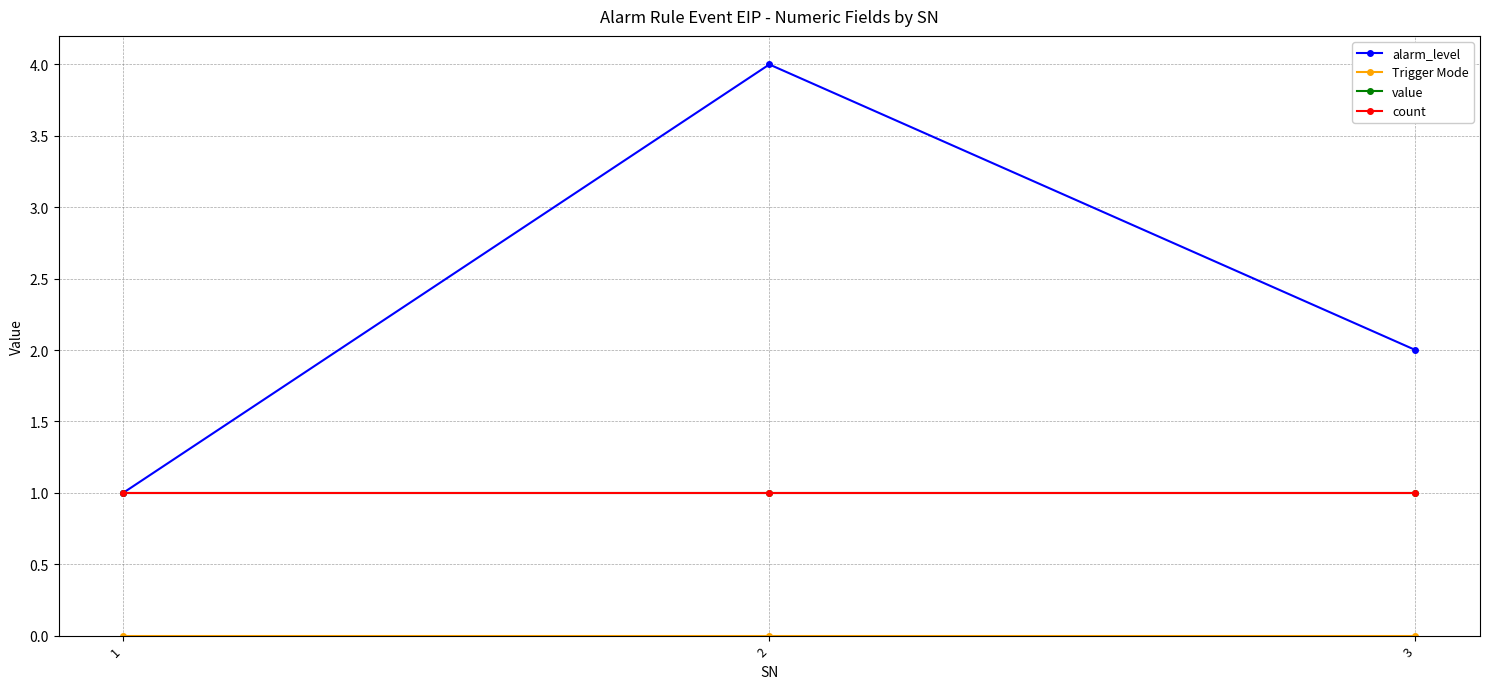

Does the chart have visible grid lines?

Yes